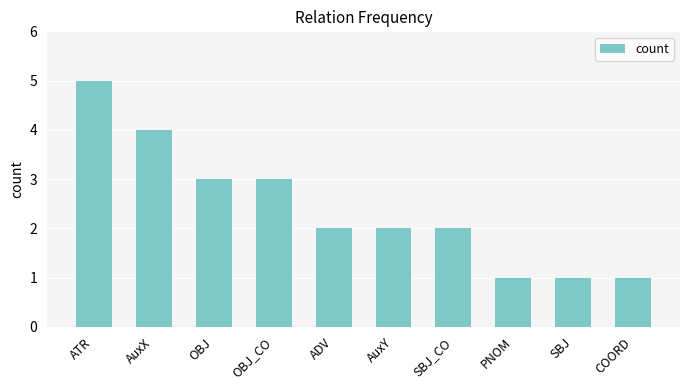

What is the label of the 9th bar from the left?

SBJ